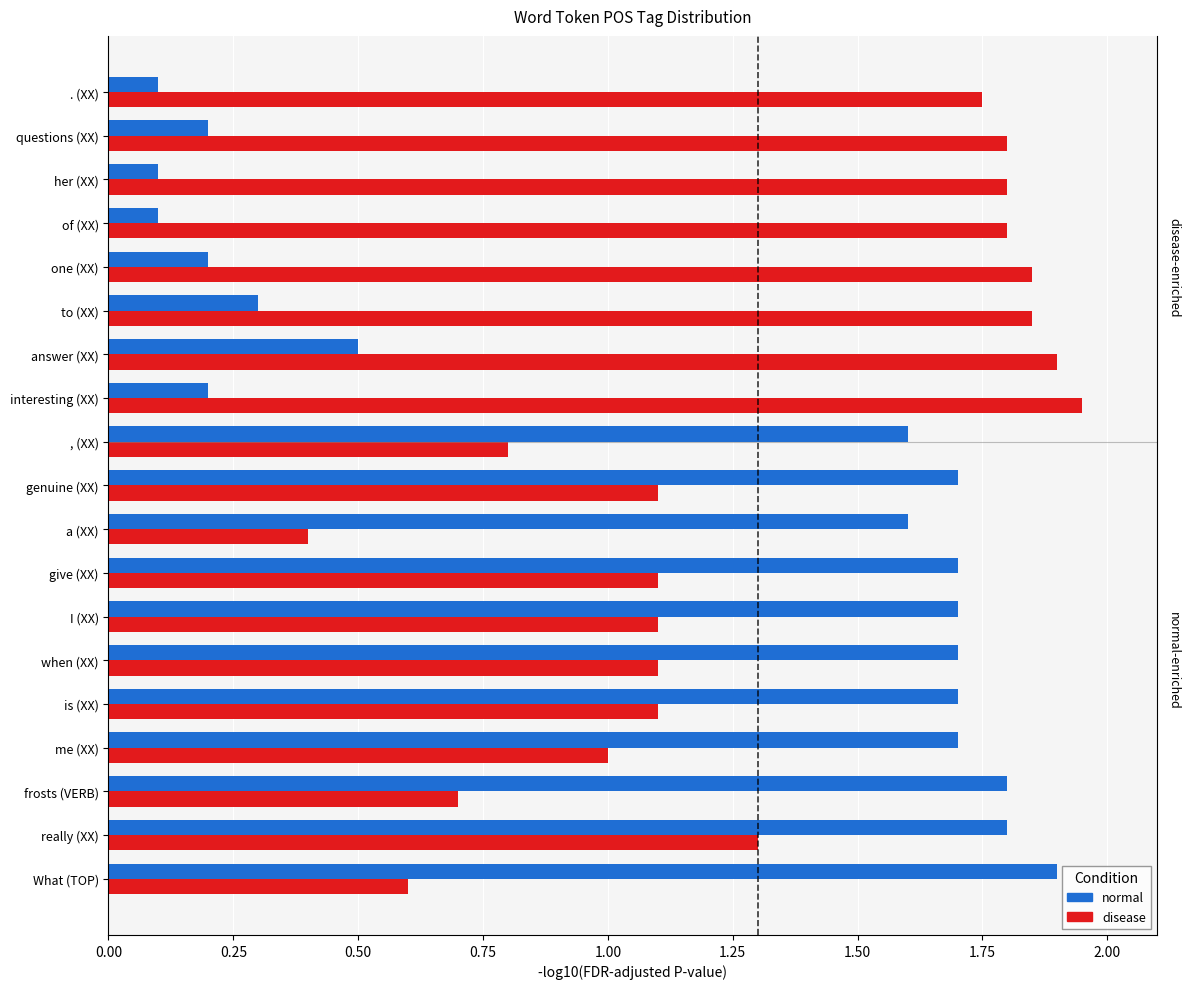

What value does the disease series have at of (XX)?

1.8